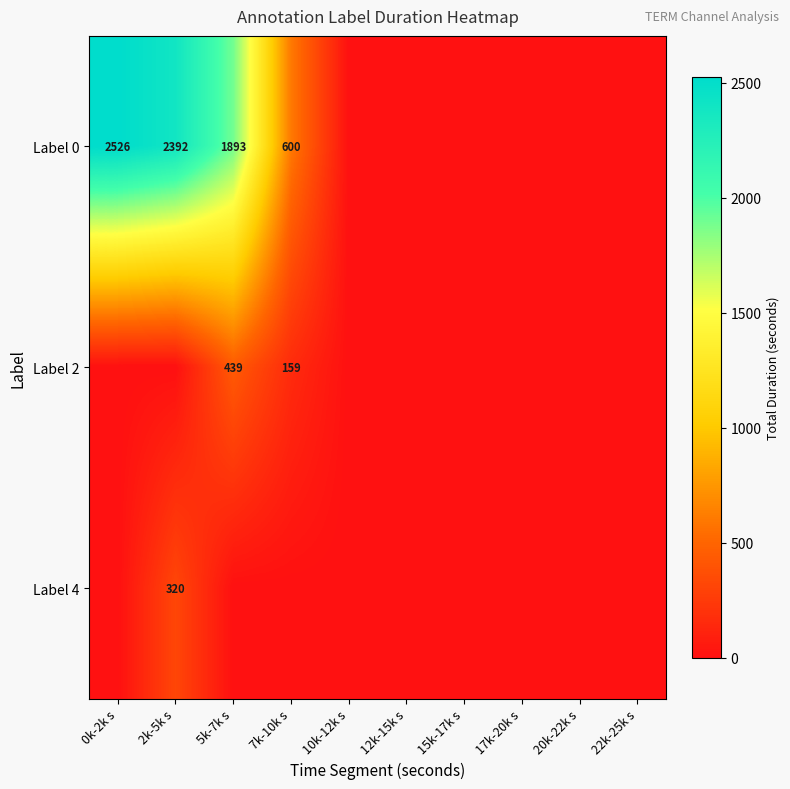

Is it true that Label 2 equals 59 at 7k-10k s?

False